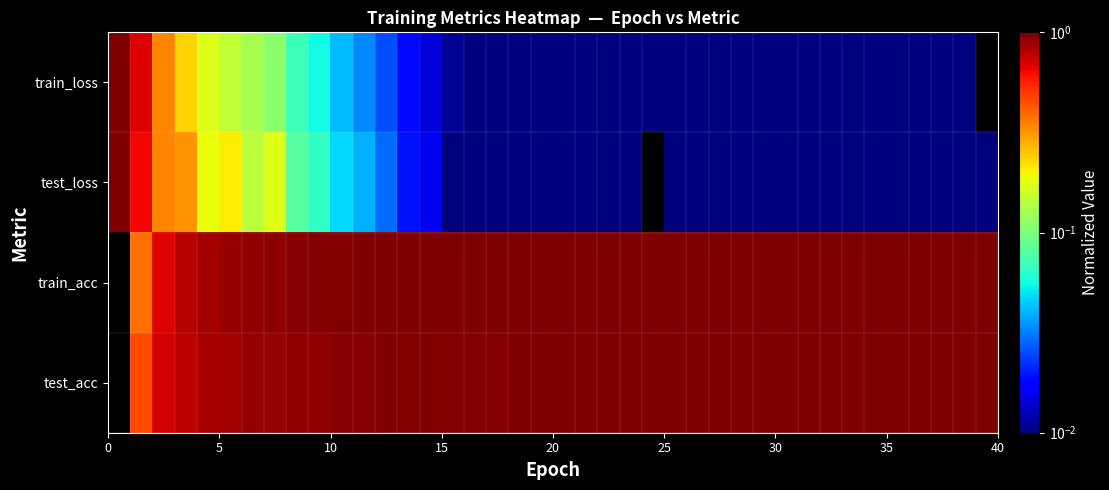

Which series has the largest total across all categories?

train_acc